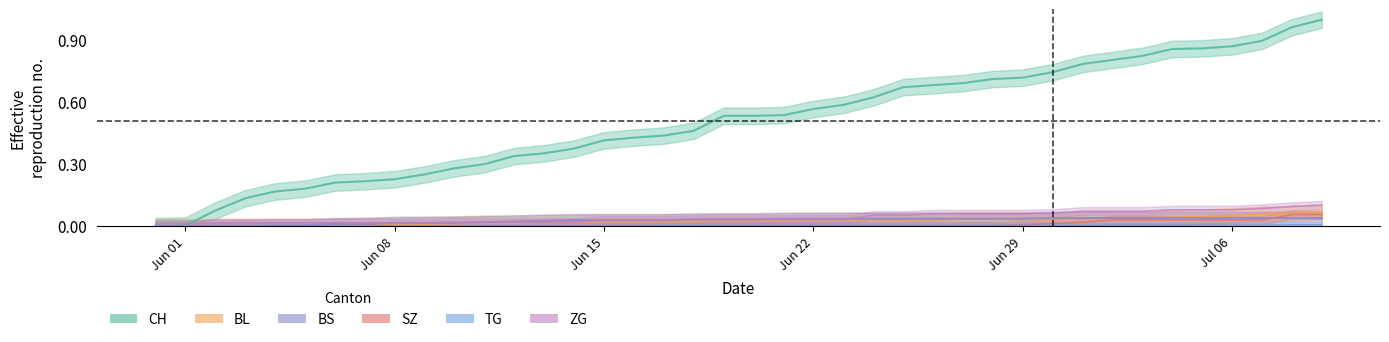

True or false: SZ has more than 0 points higher than both neighbors.

False